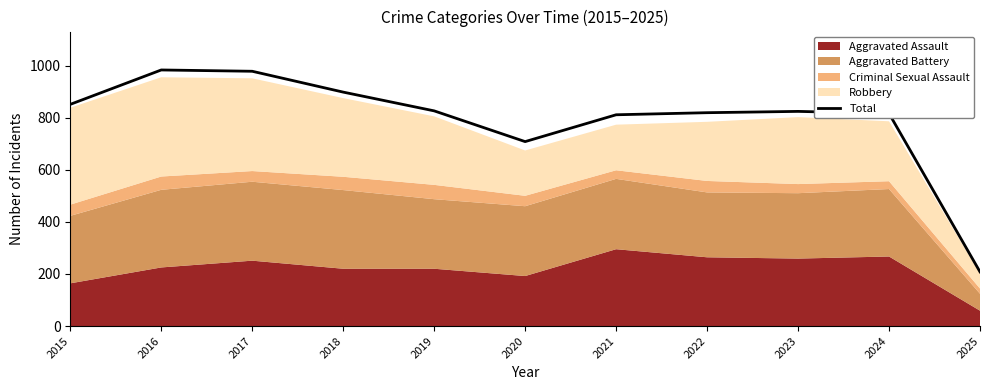

Reading left to right, list all the values displayed in this chart.

2015=851	2016=983	2017=978	2018=898	2019=826	2020=708	2021=811	2022=819	2023=824	2024=816	2025=208